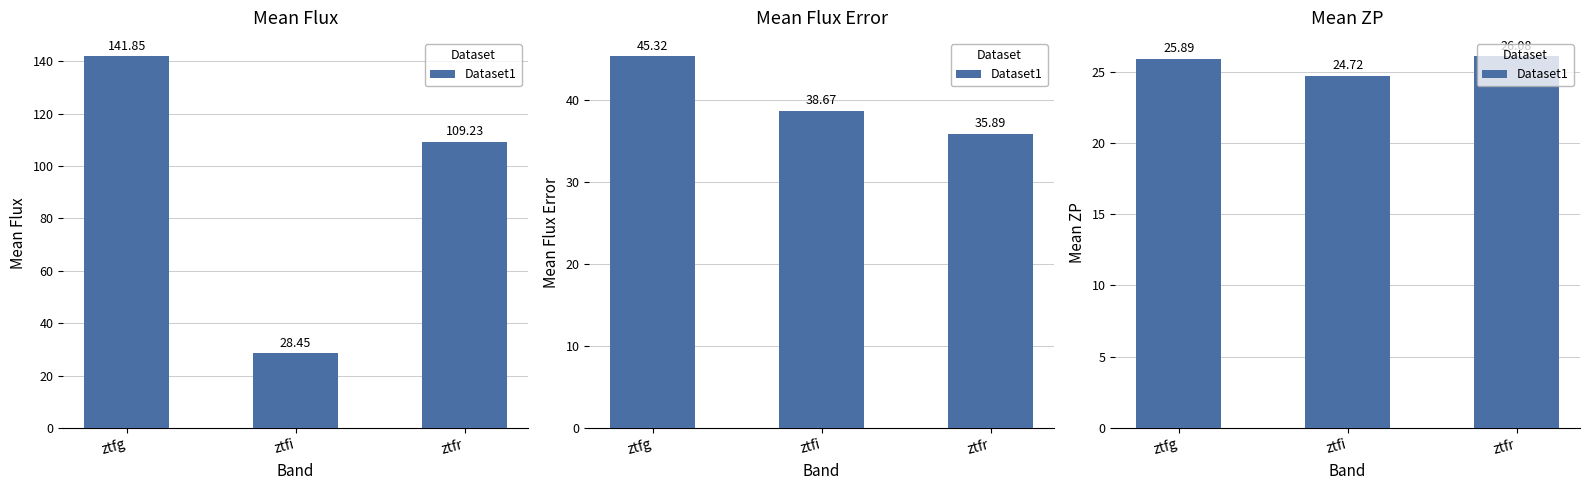

What is the change in value from ztfg to ztfr?

+0.2